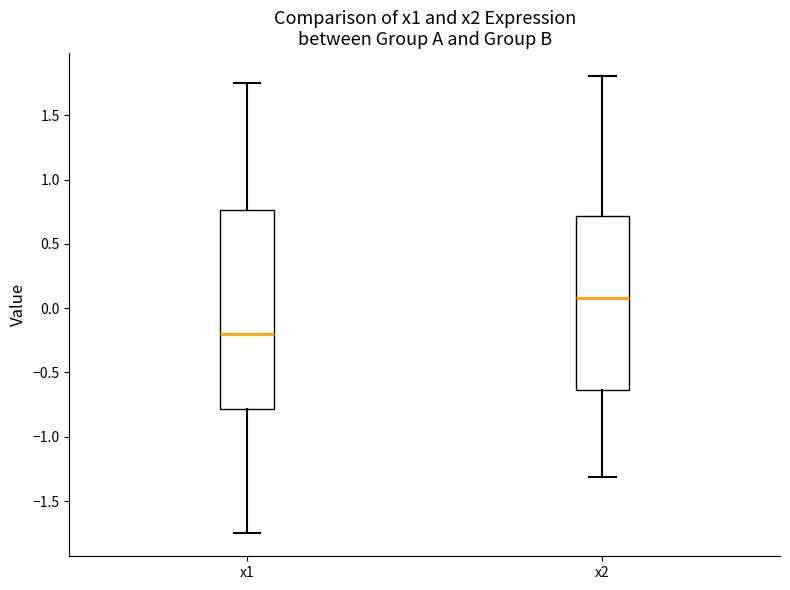

Reading left to right, transcribe this box plot: for each box, give where its median line is, the range the box spans, and where its two whiskers end, as read against the y-axis. The values are not printed on the chart, so give them approximately, as read against the axis.

x1: median -0.20, box -0.80 to 0.75, whiskers -1.75 to 1.75
x2: median 0.10, box -0.65 to 0.70, whiskers -1.30 to 1.80